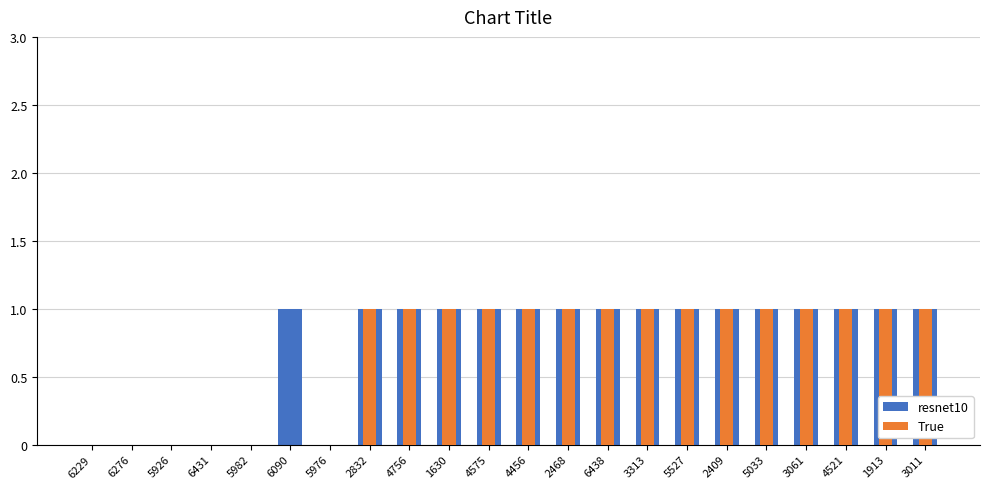

At 4521, list the series in order from largest to smallest.

resnet10, True